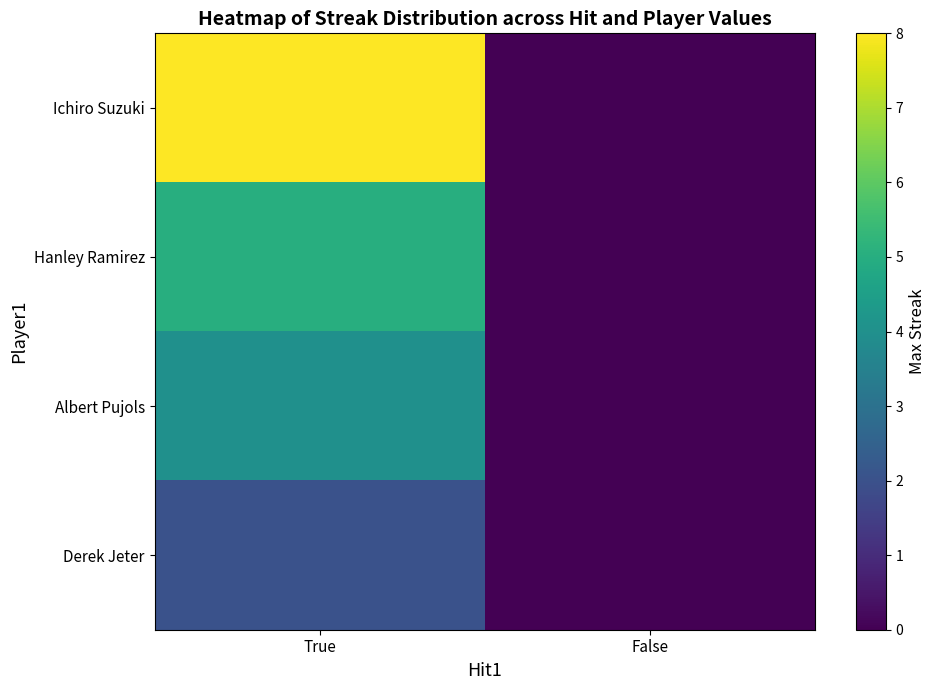

Reading right to left, transcribe all the data shown in this chart.

Ichiro Suzuki: False=0	True=8
Hanley Ramirez: False=0	True=5
Albert Pujols: False=0	True=4
Derek Jeter: False=0	True=2